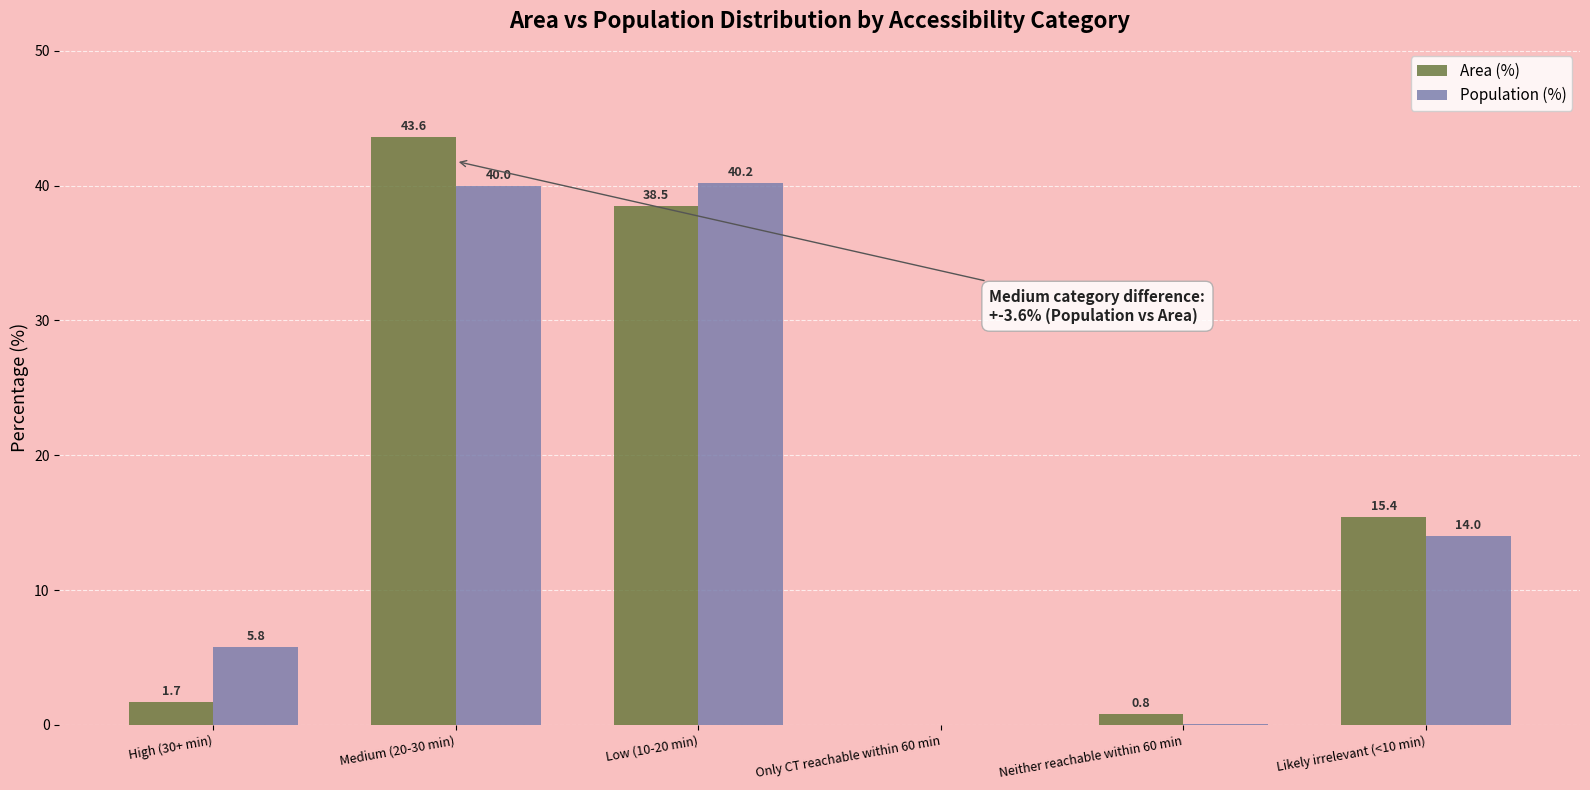

How many distinct data groups are displayed?

2